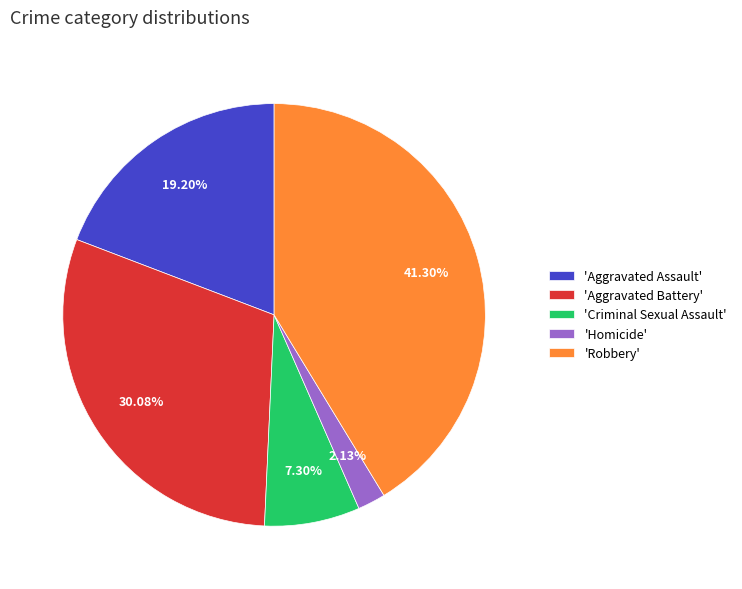

Which has a higher value, 'Criminal Sexual Assault' or 'Aggravated Battery'?

'Aggravated Battery'